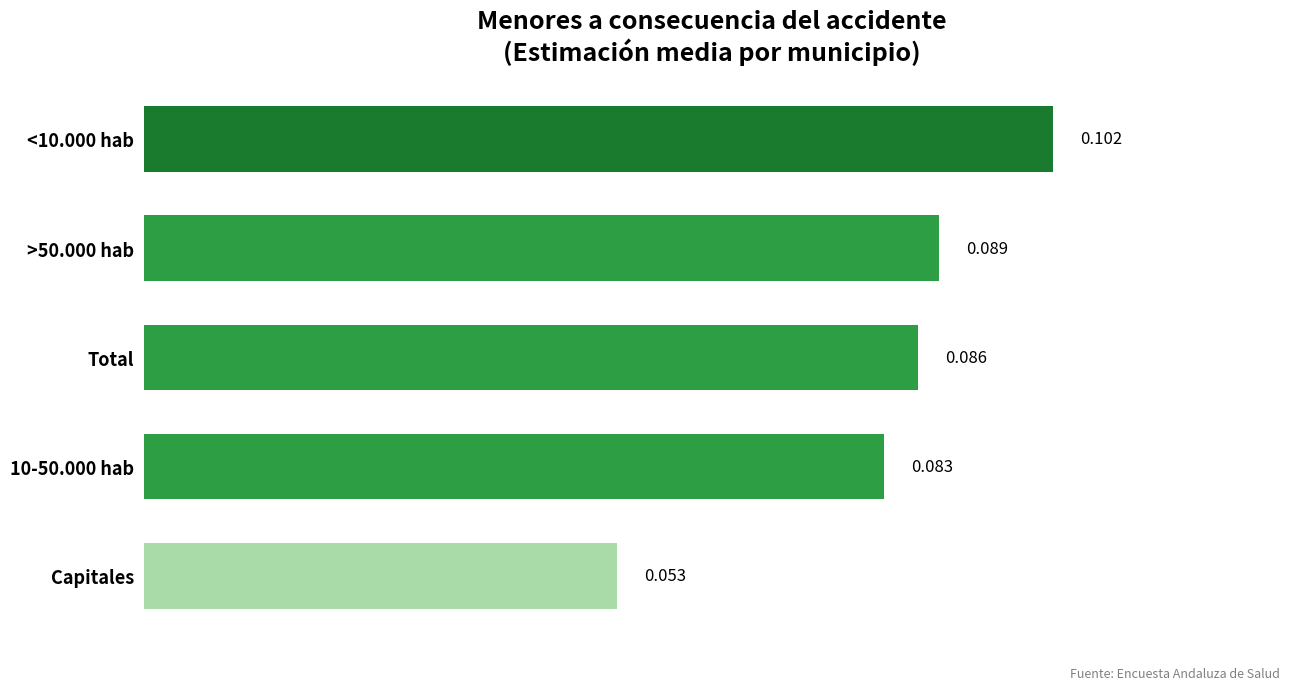

Rank the categories by value from highest to lowest.

<10.000 hab, >50.000 hab, Total, 10-50.000 hab, Capitales